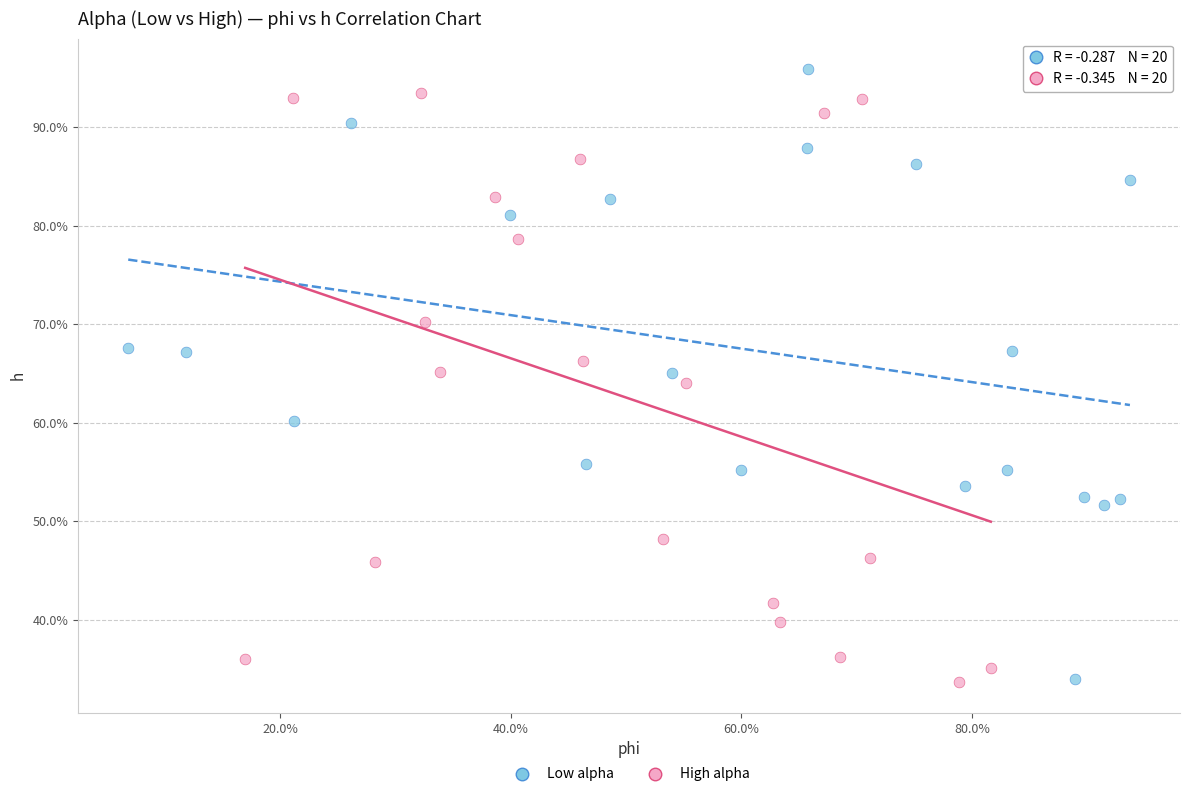

What are all the series names shown in the legend?

Low alpha, High alpha